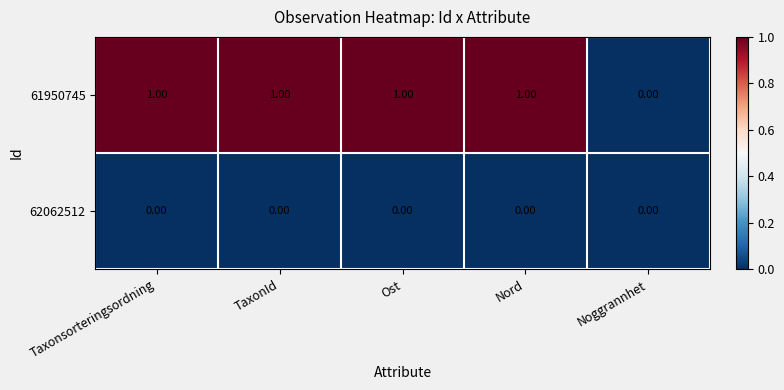

Where is 61950745 nearest to the value 0?

Noggrannhet